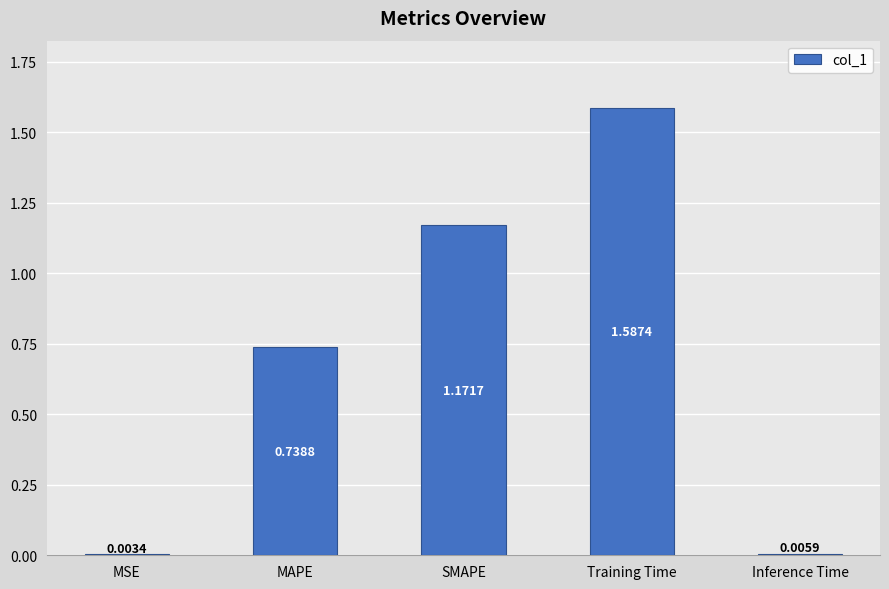

What is the ratio of the value at MAPE to the value at SMAPE?

0.6